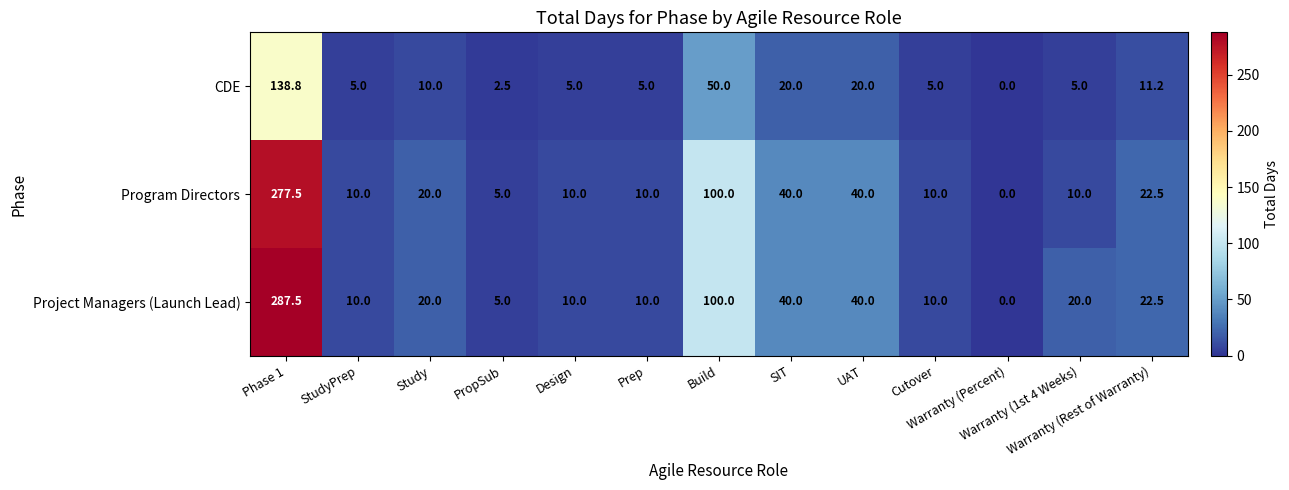

What is the average value of the Program Directors series?

42.7